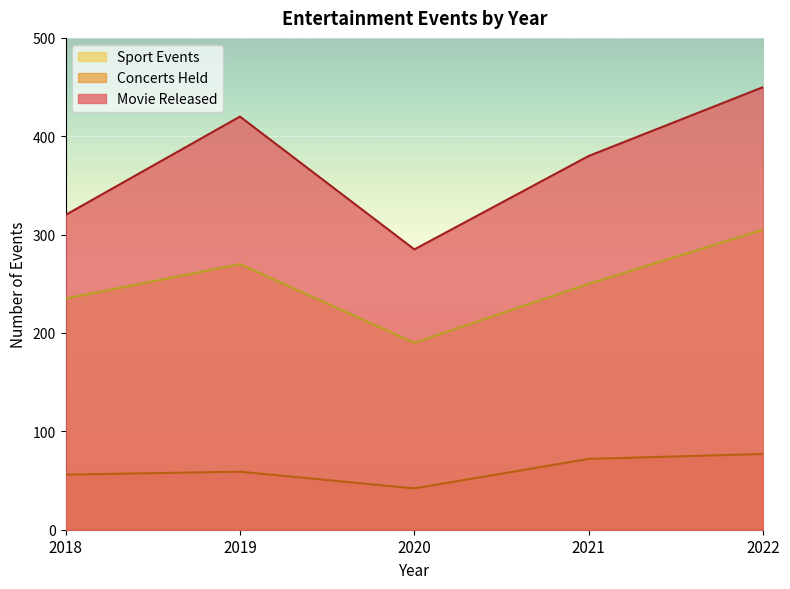

Does the chart display data point markers on the line(s)?

No